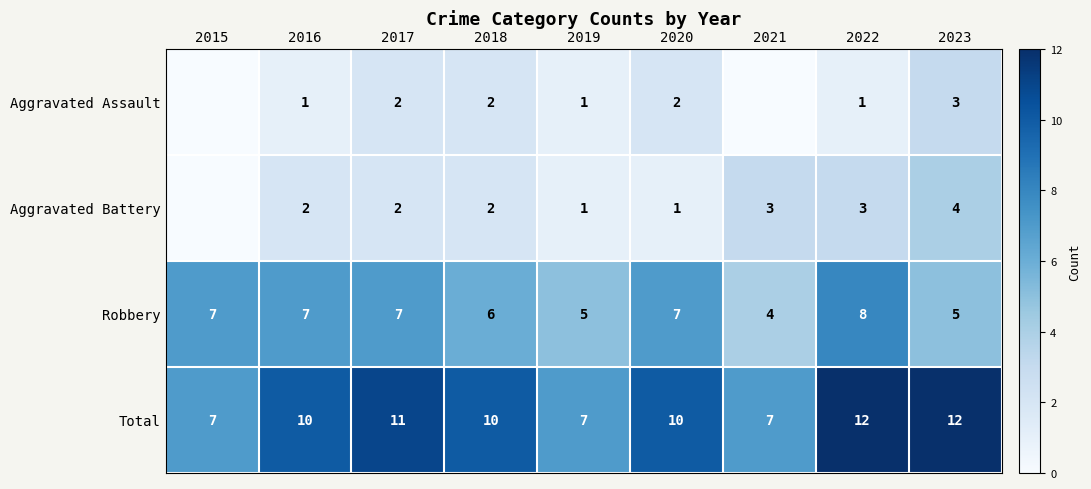

Read the Robbery value at 2023.

5